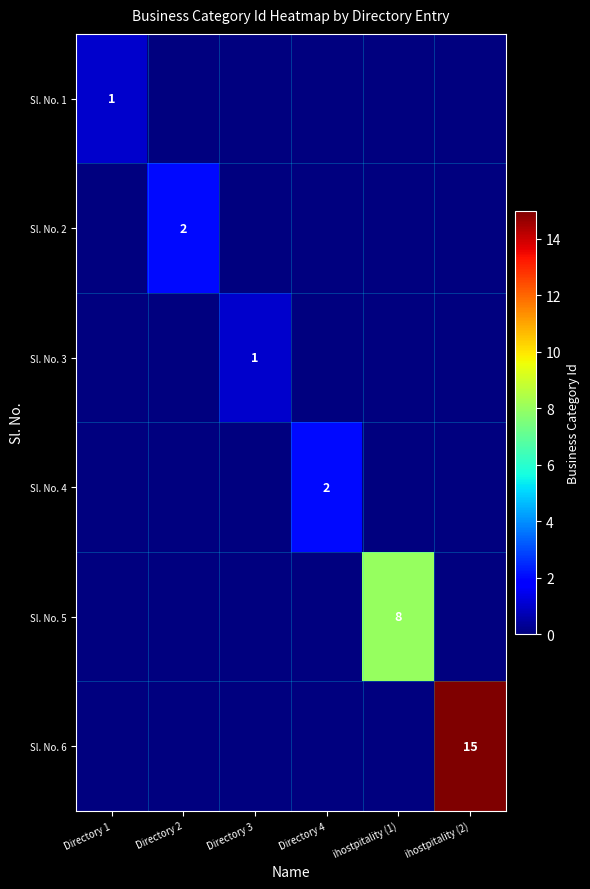

Is it true that Sl. No. 2 equals 2 at Directory 2?

True